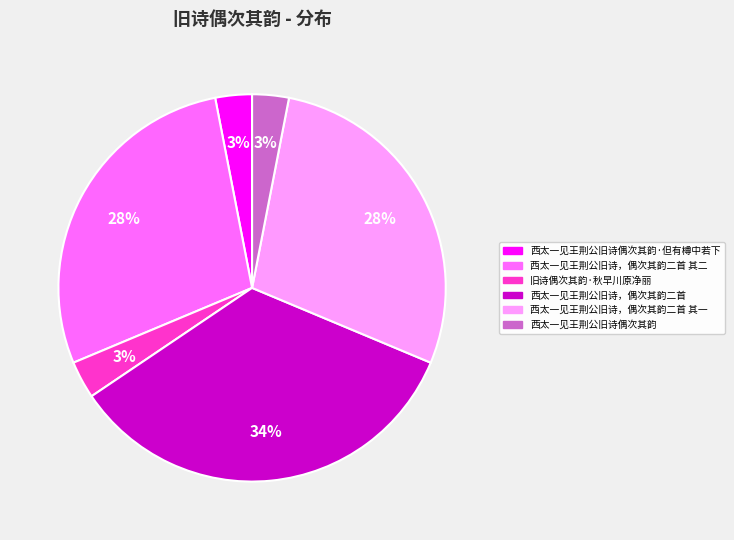

Does 旧诗偶次其韵·秋早川原净丽 account for over 50% of the chart?

No